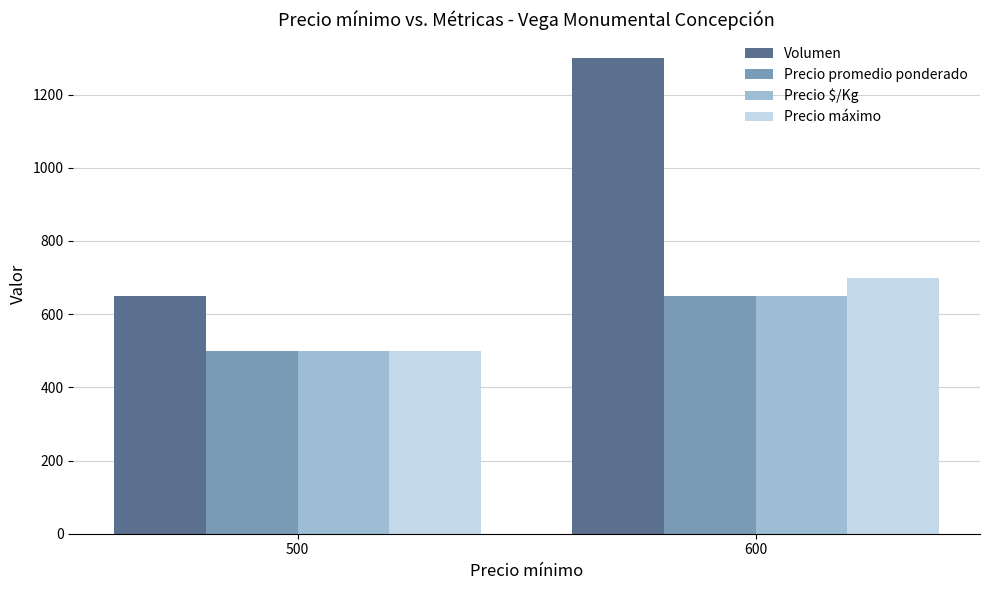

Reading right to left, list all the values displayed in this chart.

Volumen: 1300	650
Precio promedio ponderado: 650	500
Precio $/Kg: 650	500
Precio máximo: 700	500